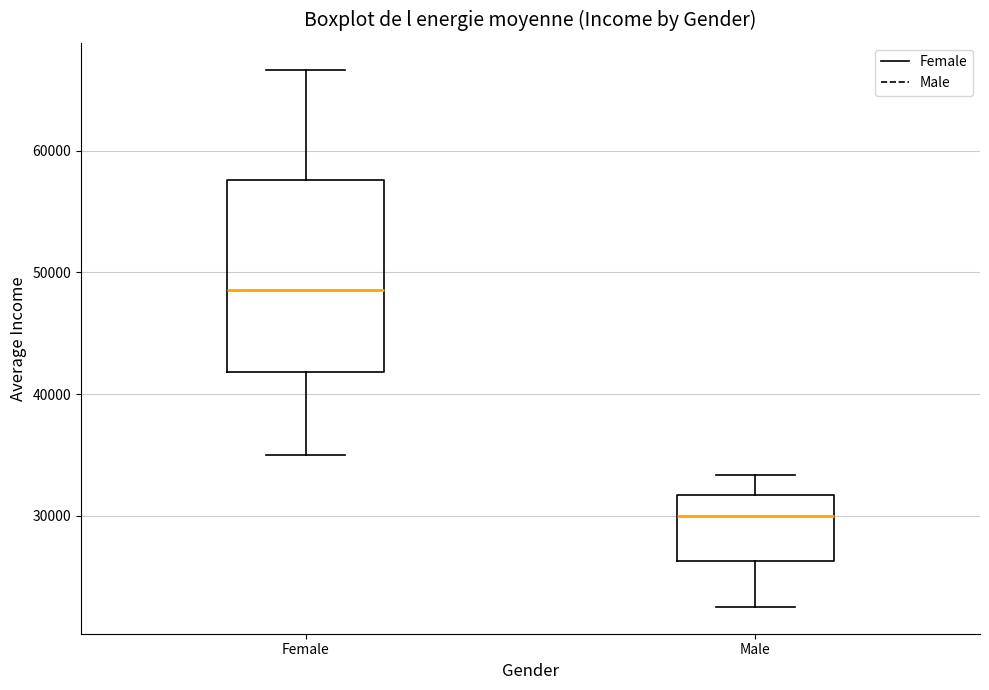

Reading left to right, transcribe this box plot: for each box, give where its median line is, the range the box spans, and where its two whiskers end, as read against the y-axis. The values are not printed on the chart, so give them approximately, as read against the axis.

Female: median 49000, box 42000 to 58000, whiskers 35000 to 67000
Male: median 30000, box 26000 to 32000, whiskers 23000 to 33000